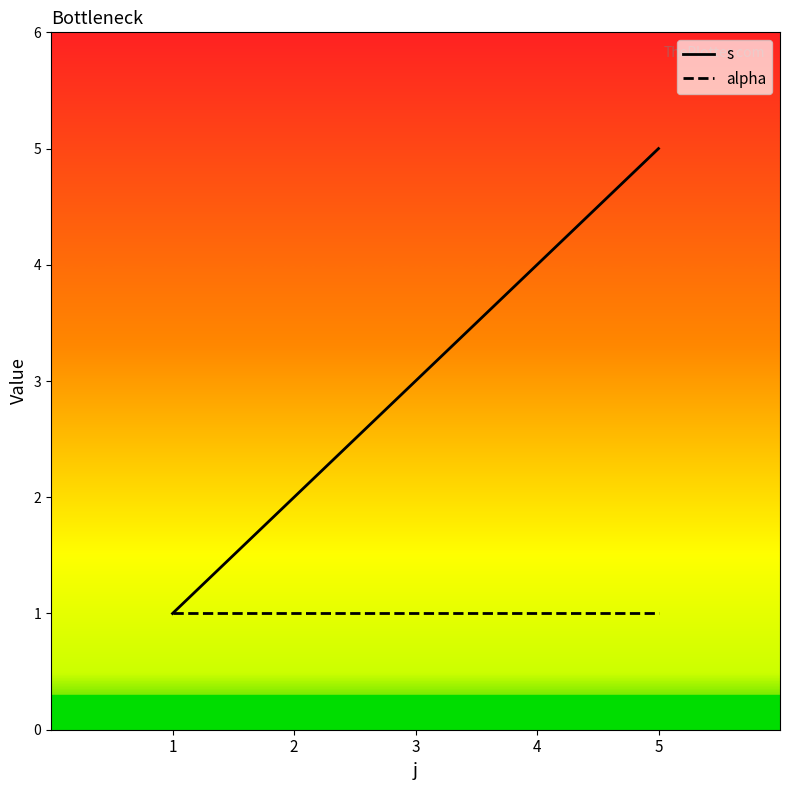

True or false: alpha has a value of 2 at 4.

False